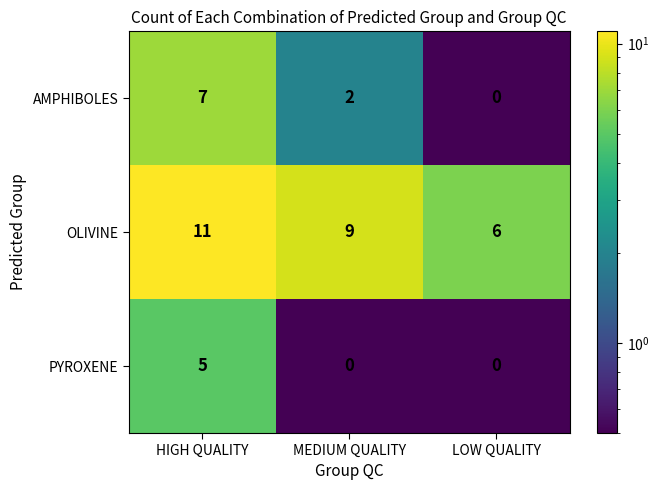

Which category has the highest value across all series?

HIGH QUALITY